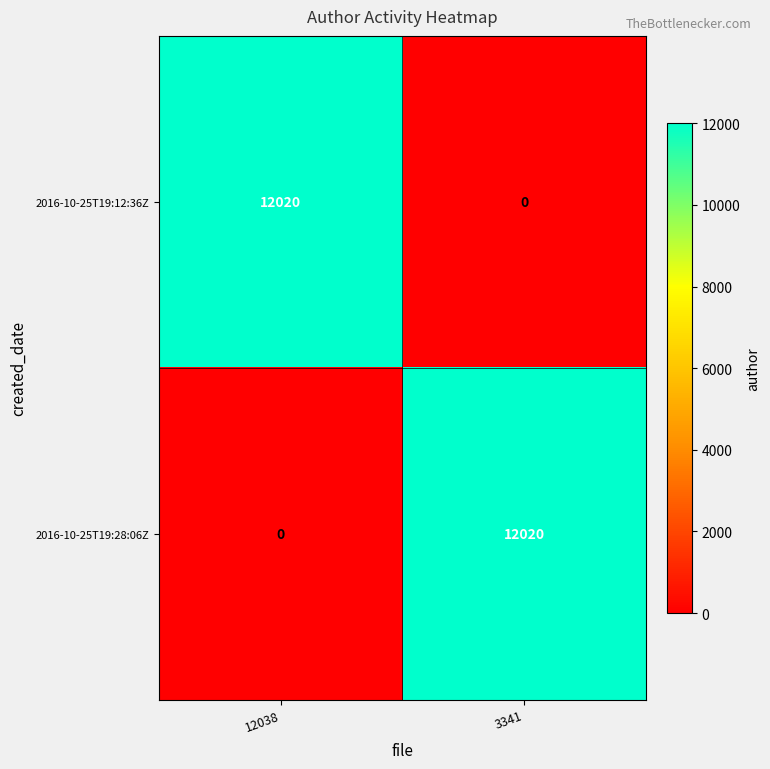

What is the difference between the highest and lowest values at 3341?

12020